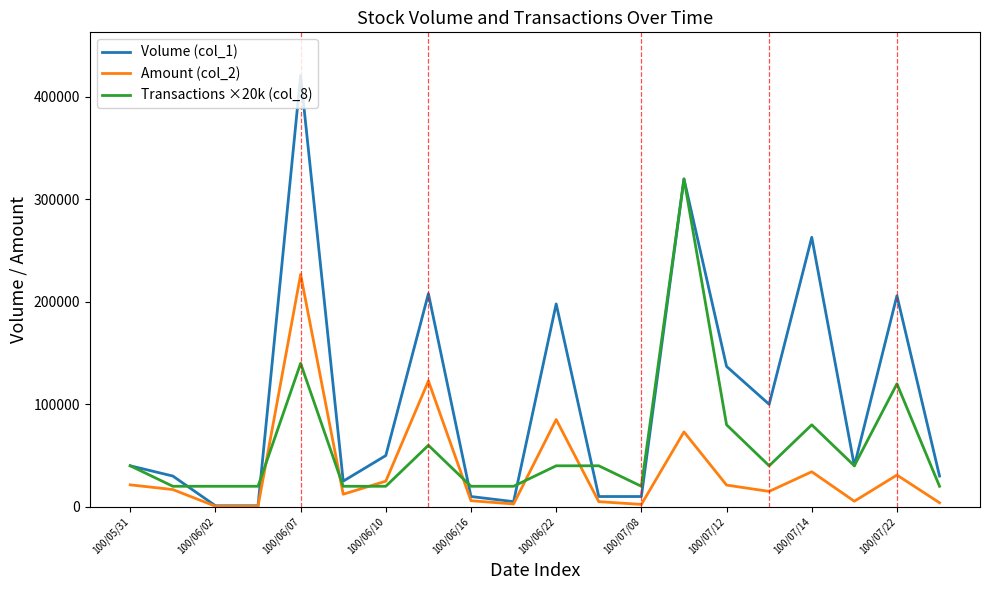

Rank the series by their maximum value, from highest to lowest.

Volume (col_1), Transactions ×20k (col_8), Amount (col_2)